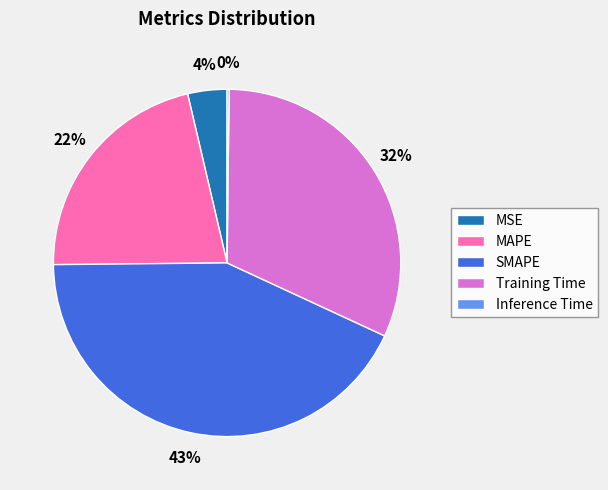

Is there any slice that represents more than half of the pie?

No